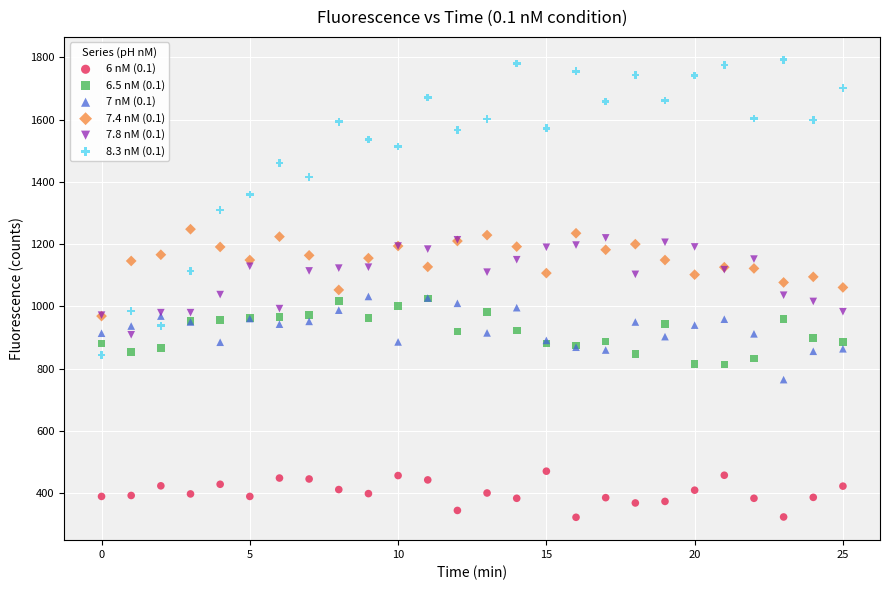

Which series has the largest Y range (max minus min)?

8.3 nM (0.1)